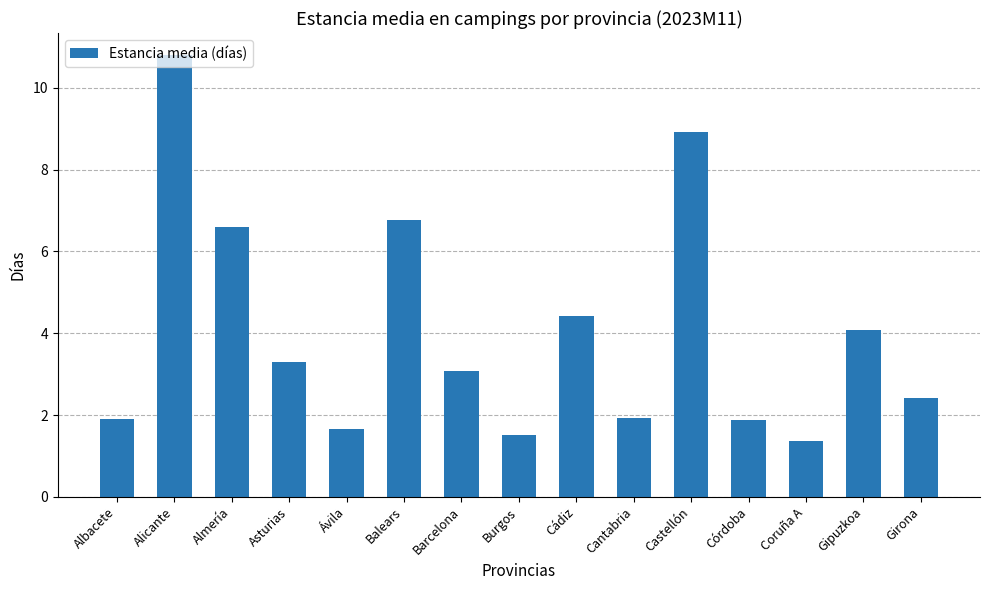

Reading right to left, what are all the values shown in this chart?

2.4	4.1	1.4	1.9	8.9	1.9	4.4	1.5	3.1	6.8	1.7	3.3	6.6	10.8	1.9